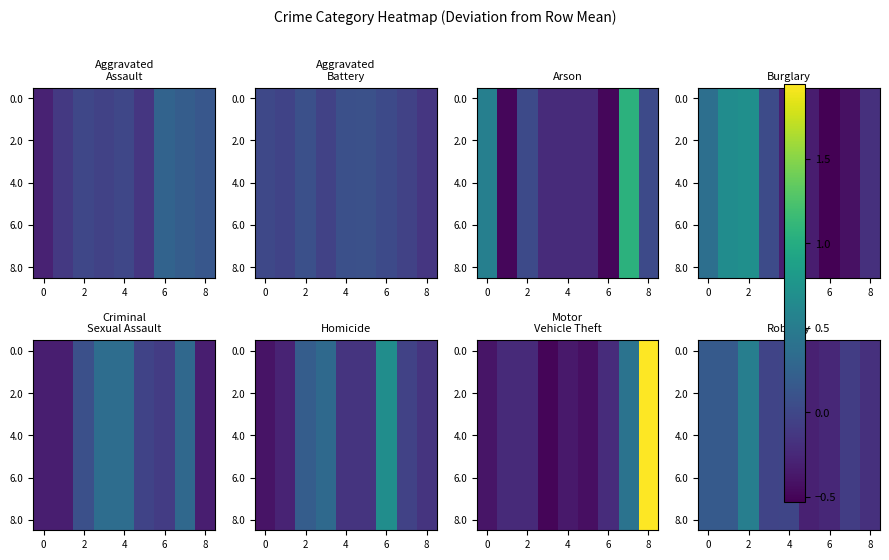

Count the number of data series in this chart.

9